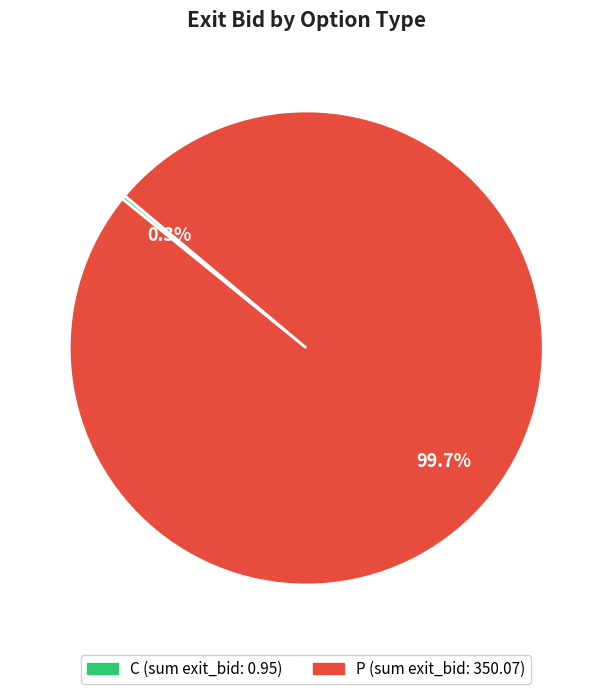

Is there a majority slice in this chart?

Yes